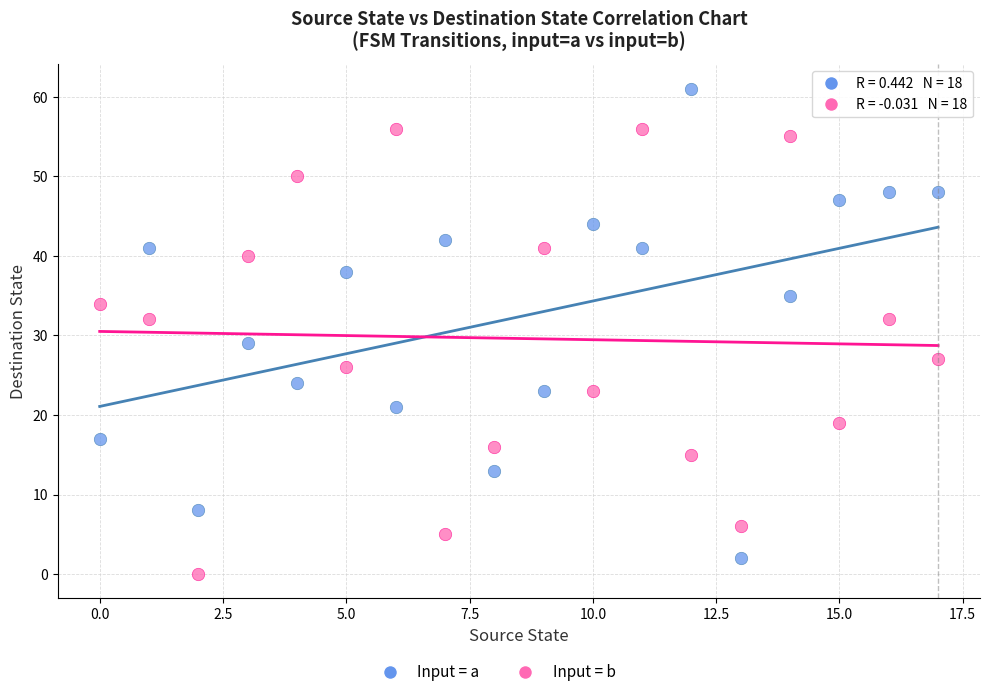

Which series reaches the minimum Y coordinate?

Input = b